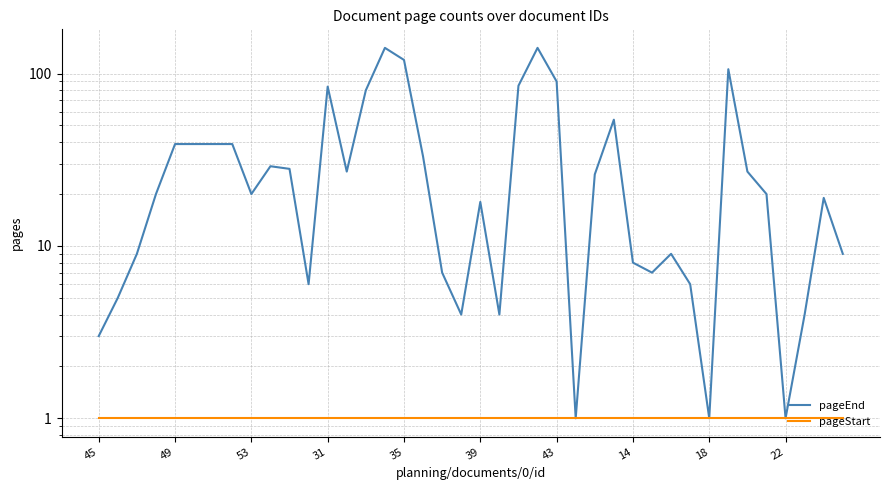

True or false: pageStart and pageEnd intersect in this chart.

False